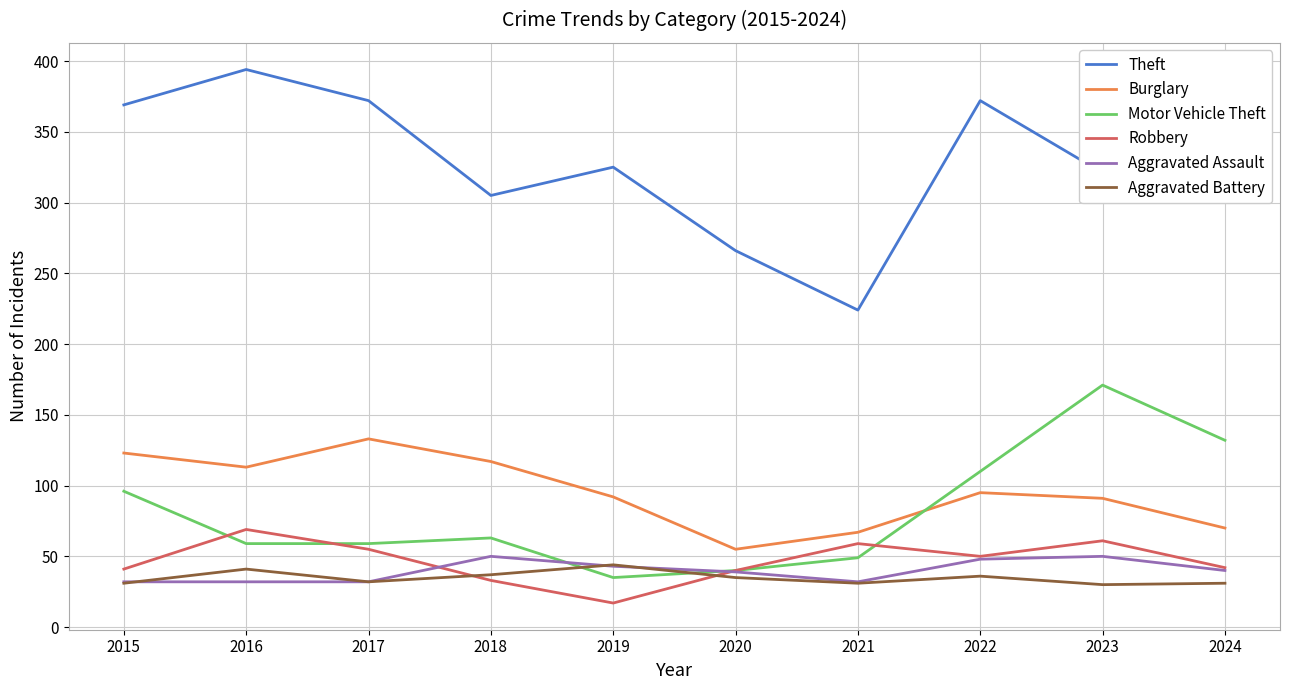

What is the highest value of the Robbery series?

69